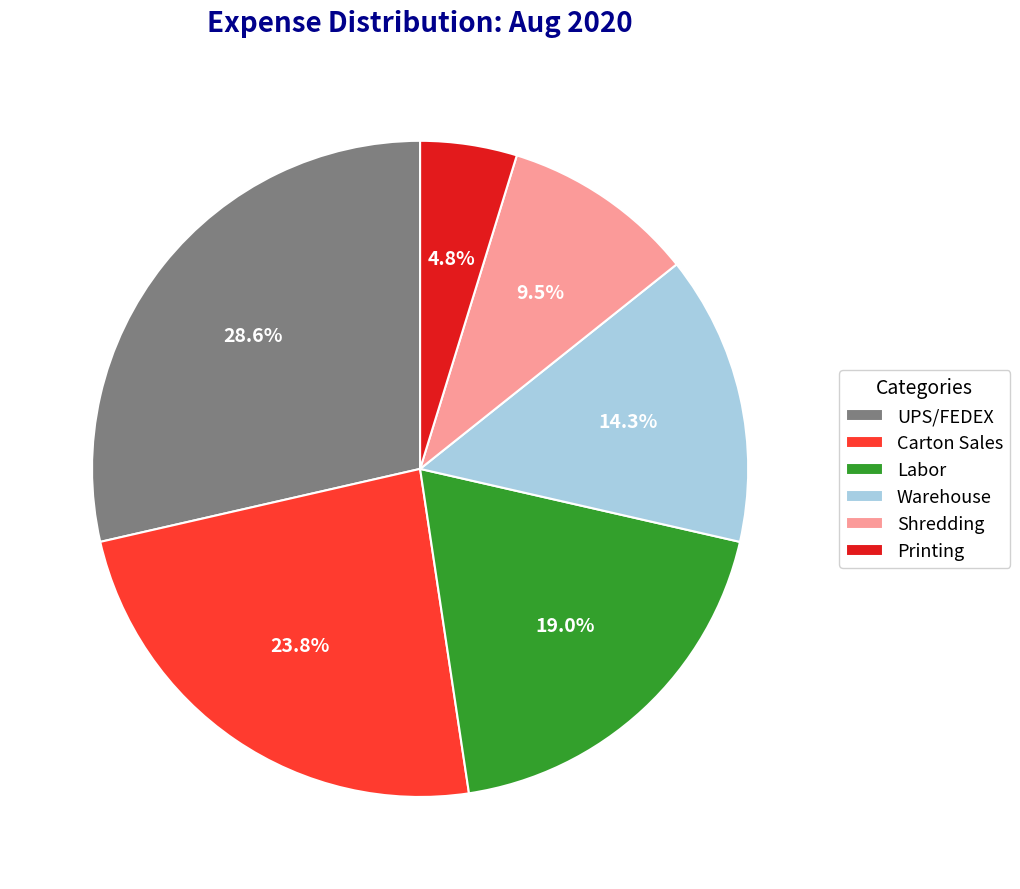

Approximately how many times larger is the value at Shredding compared to Labor?

0.5